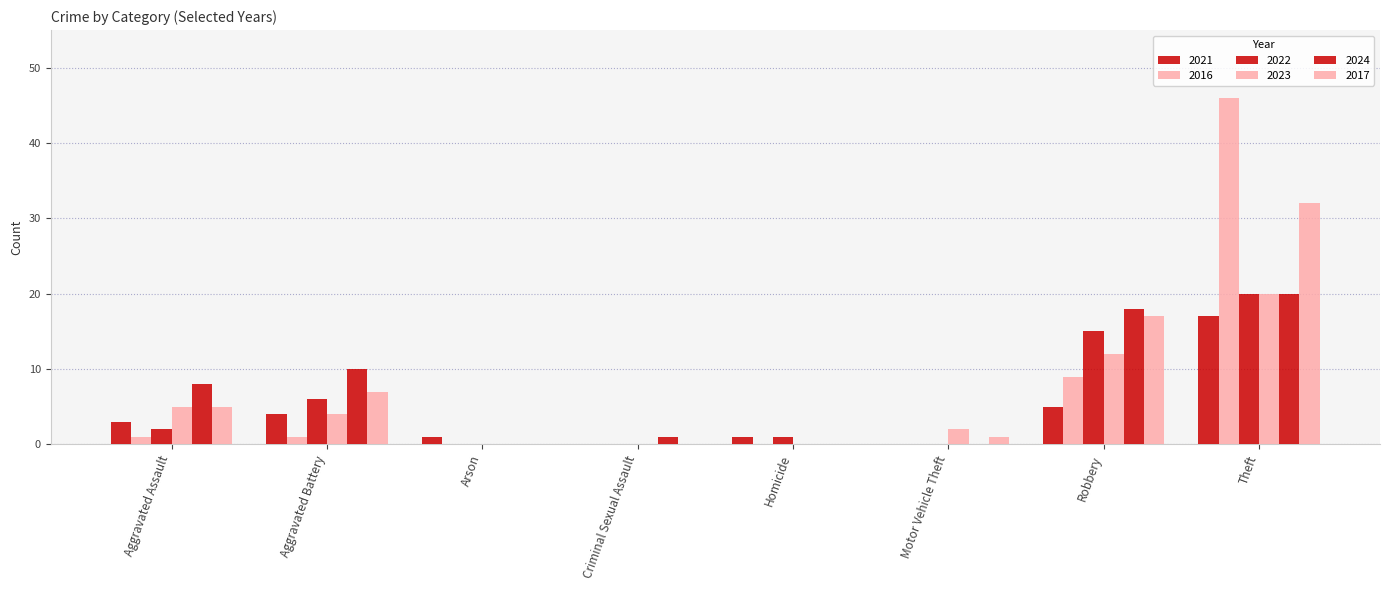

Is the value of 2024 at Criminal Sexual Assault greater than the value of 2022 at Homicide?

No